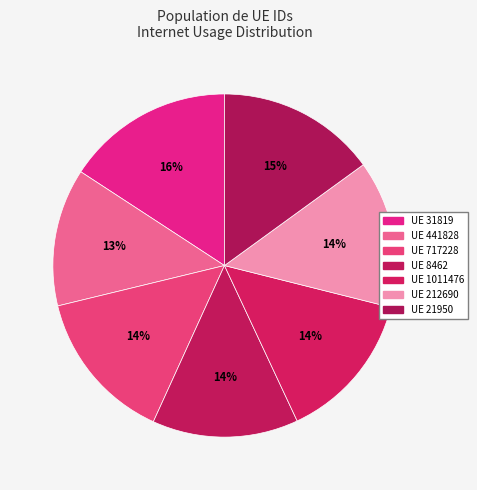

Count the number of slices in the pie.

7